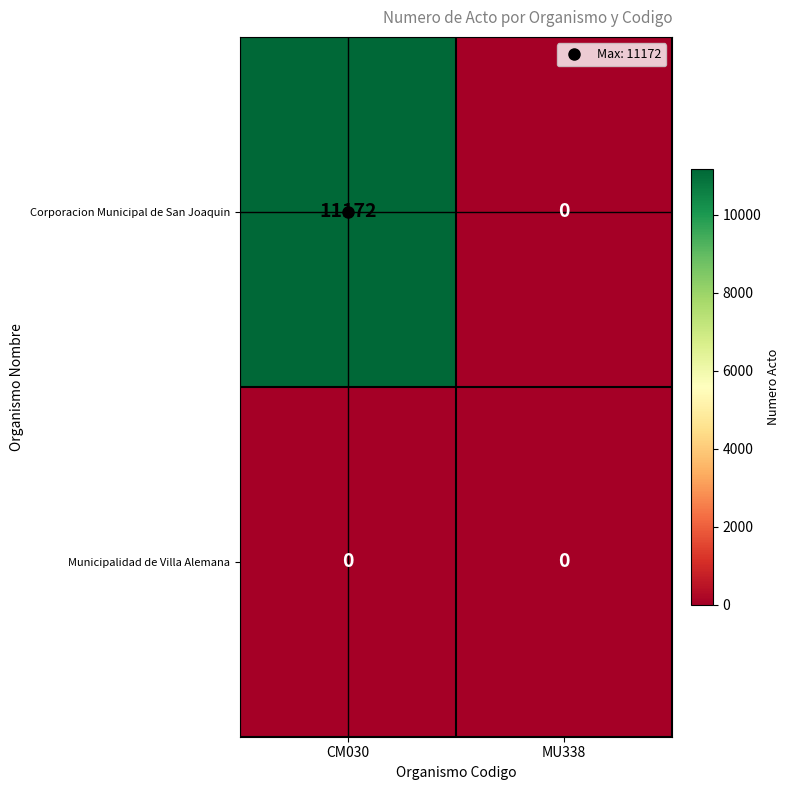

The Municipalidad de Villa Alemana series shows 0 at MU338. True or false?

True